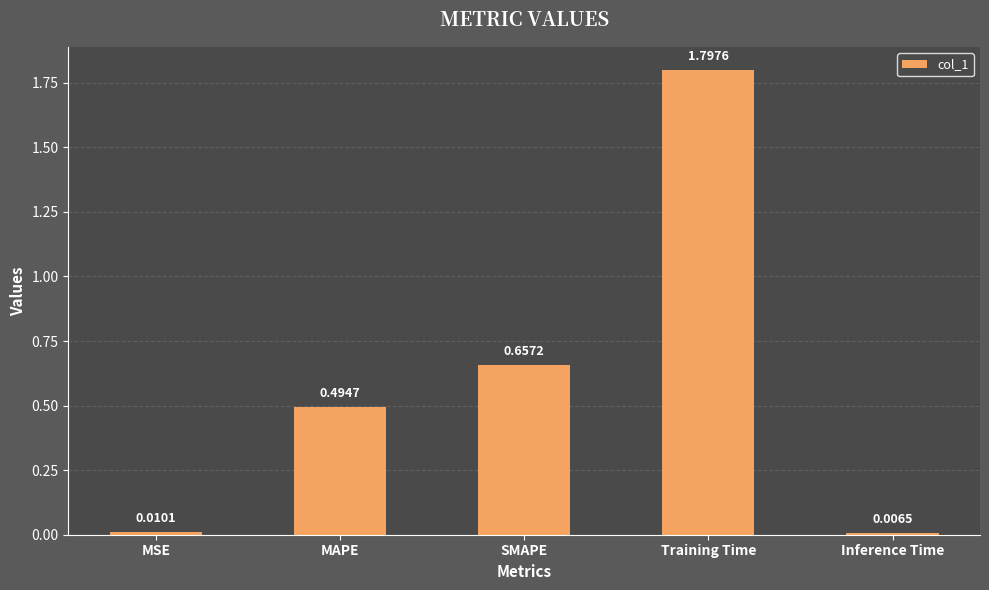

What is the difference between the values at Inference Time and Training Time?

1.8